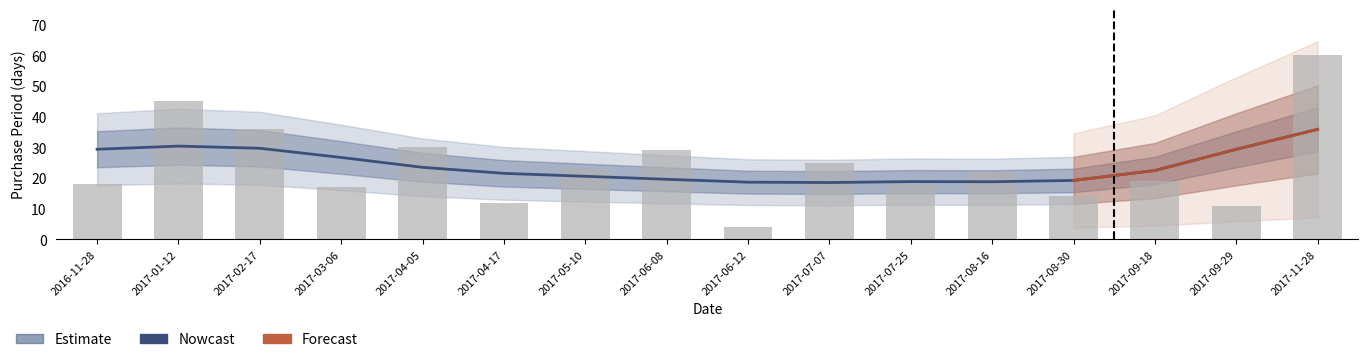

Rank the categories by value from lowest to highest.

2017-06-12, 2017-09-29, 2017-04-17, 2017-08-30, 2017-03-06, 2016-11-28, 2017-07-25, 2017-09-18, 2017-08-16, 2017-05-10, 2017-07-07, 2017-06-08, 2017-04-05, 2017-02-17, 2017-01-12, 2017-11-28